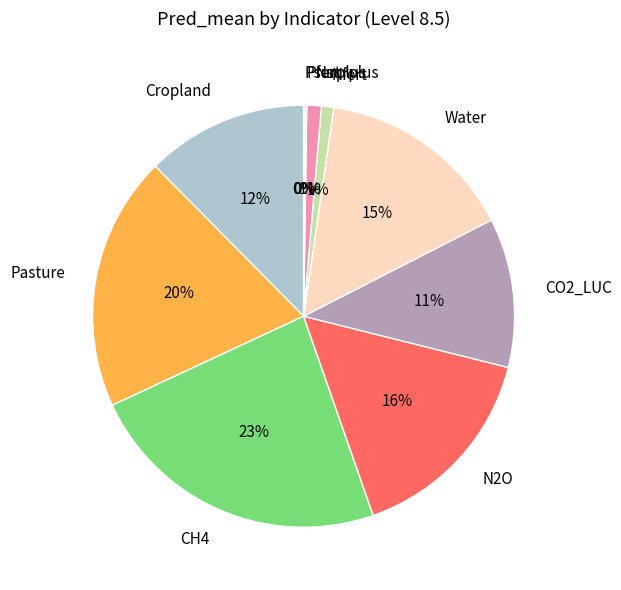

The Pasture slice represents 20% of the pie. True or false?

True